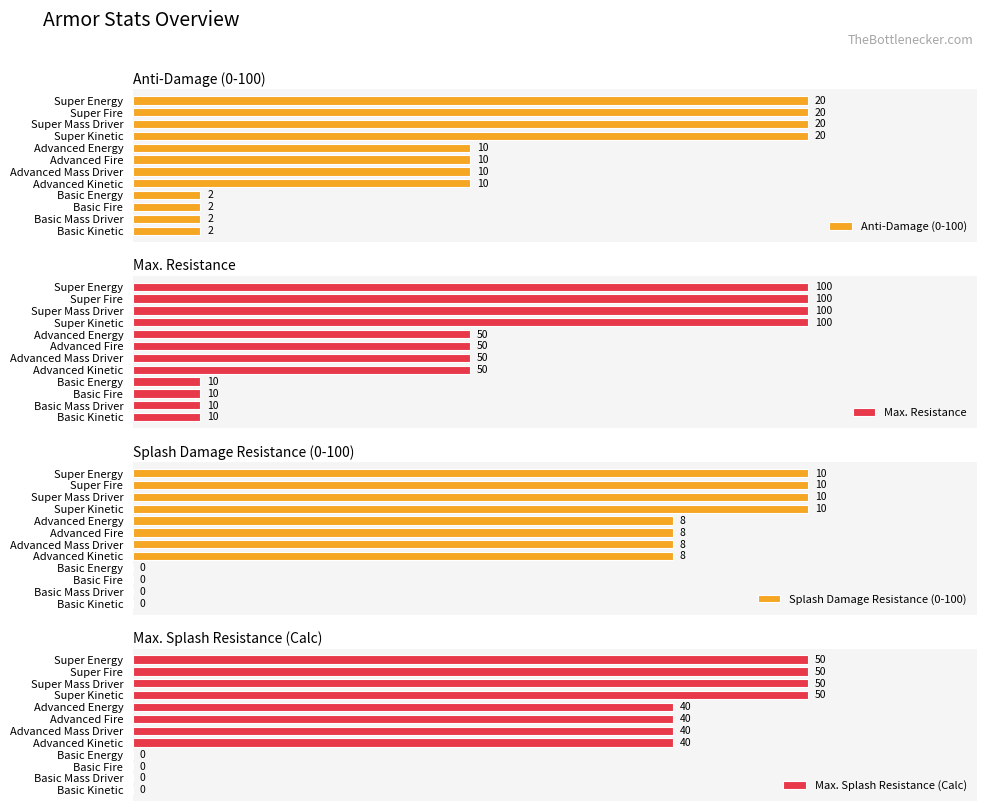

Count the number of data series in this chart.

4